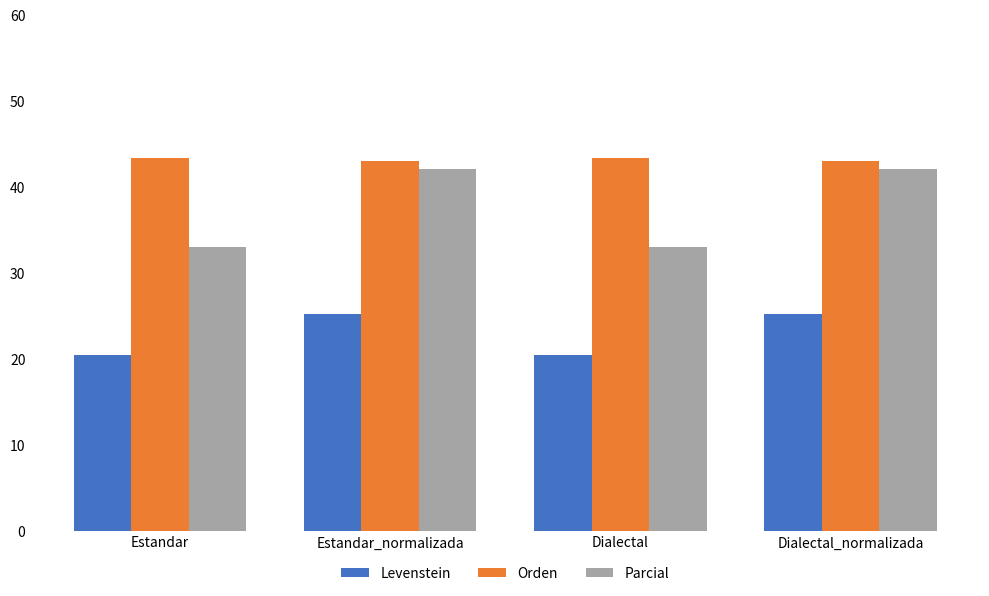

How many bars are there in each group?

3